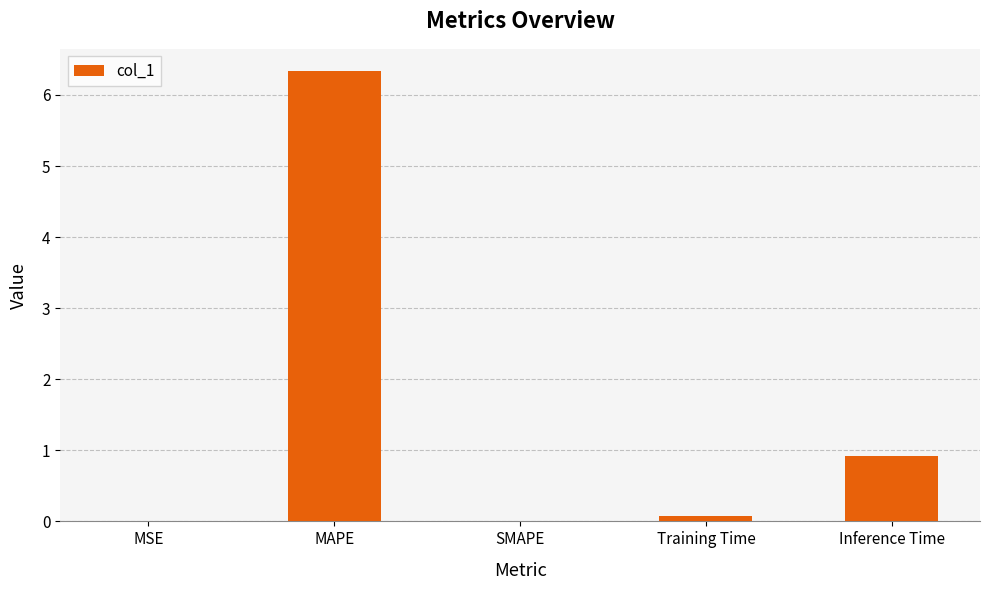

Between MAPE and Training Time, which is larger?

MAPE